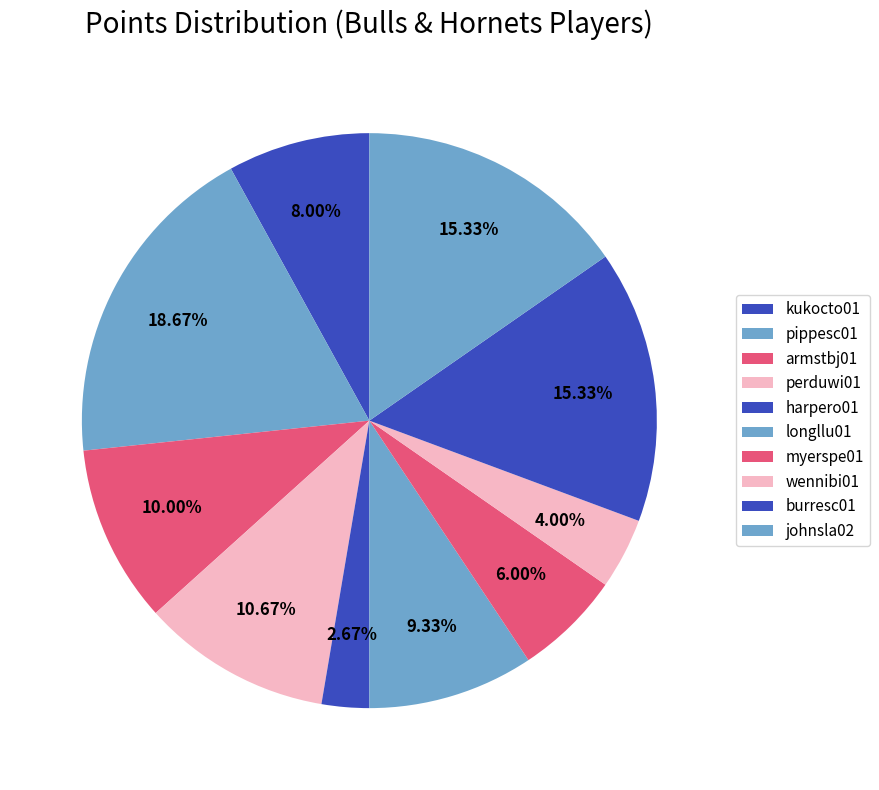

How much of the chart is everything except pippesc01?

81.3%